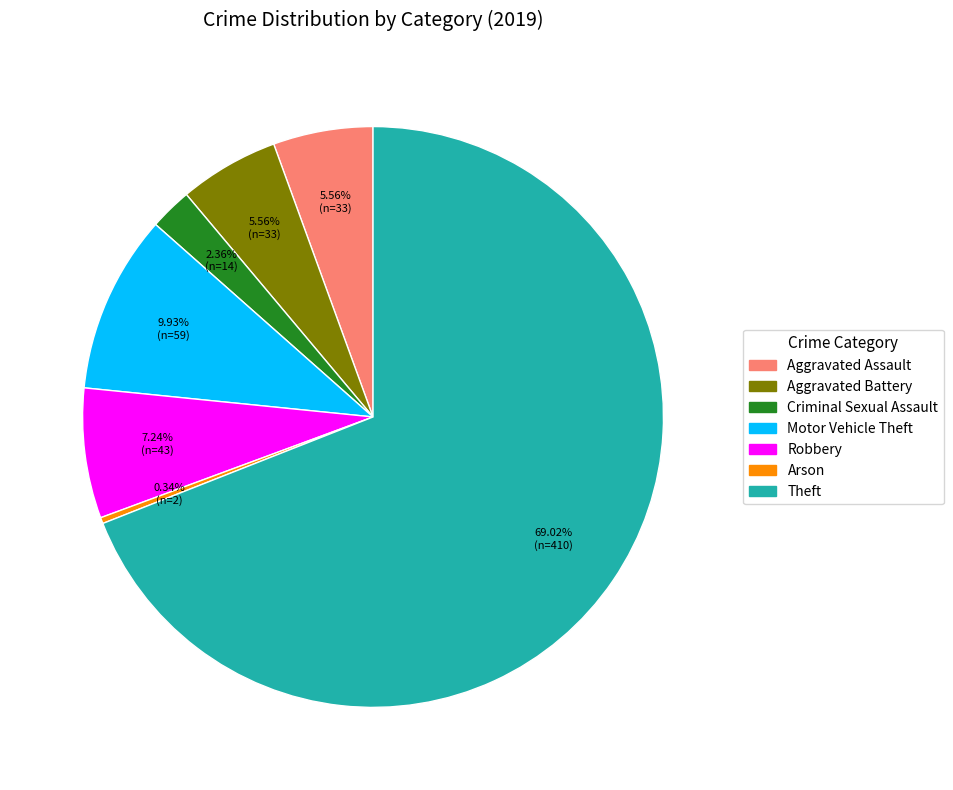

What percentage is the Motor Vehicle Theft slice, to the nearest percent?

10%